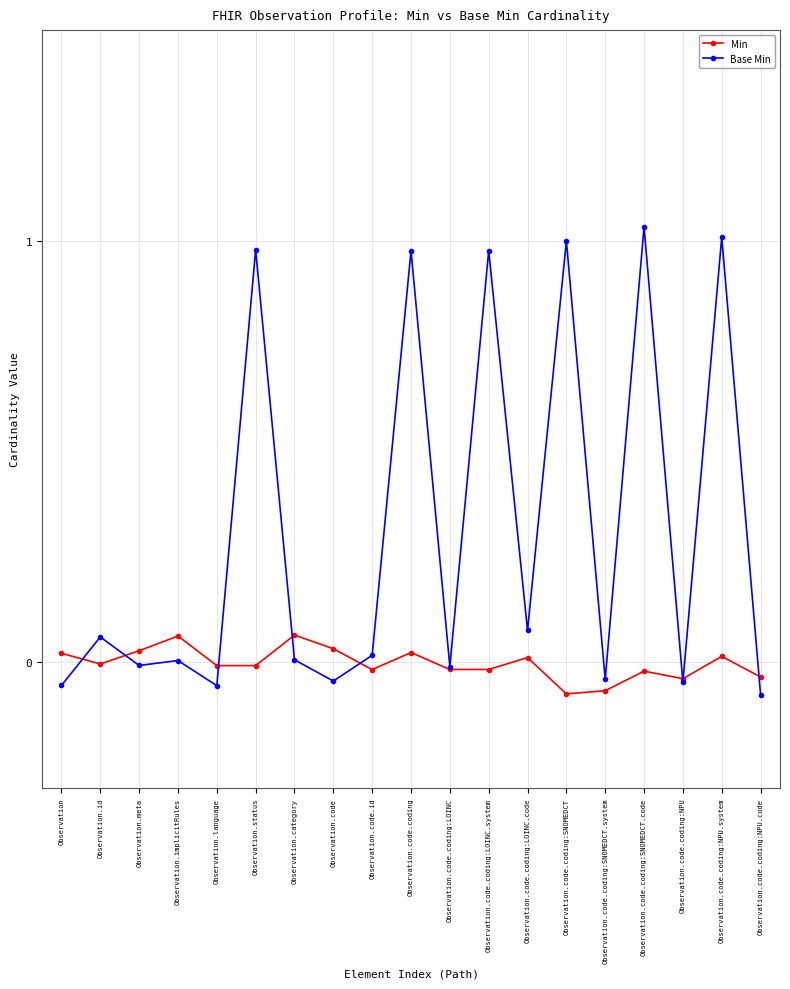

Count the number of categories in the chart.

19